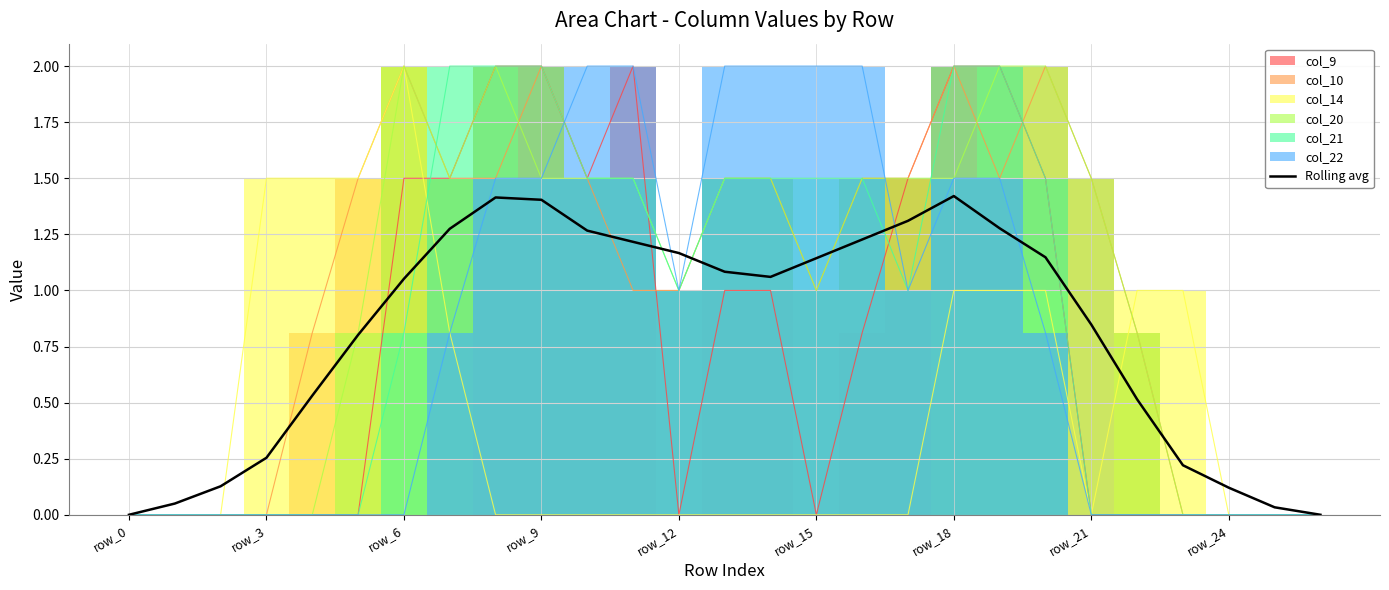

At which label does Rolling avg first exceed 1?

row_6